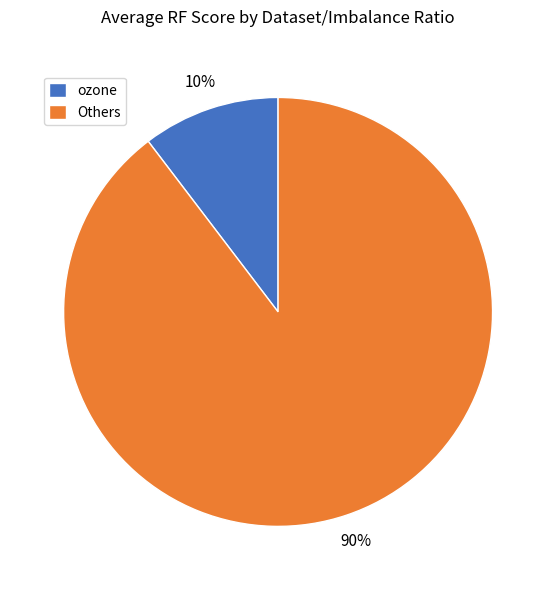

How many slices are in this pie chart?

2